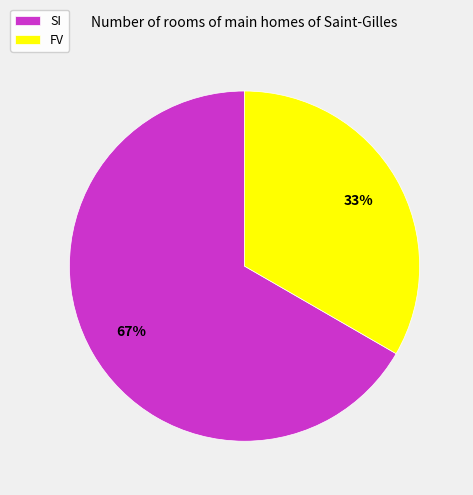

Which has a higher value, FV or SI?

SI